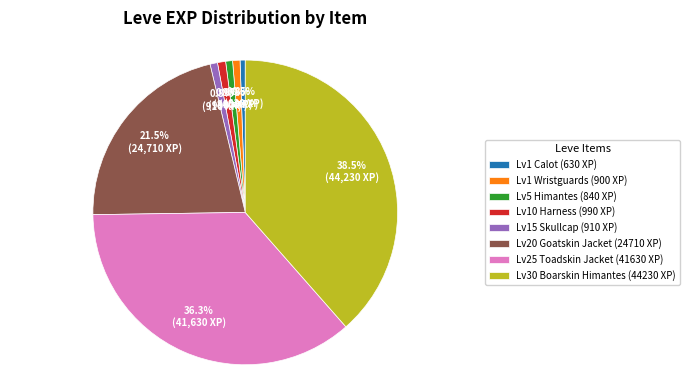

Is there any slice that represents more than half of the pie?

No